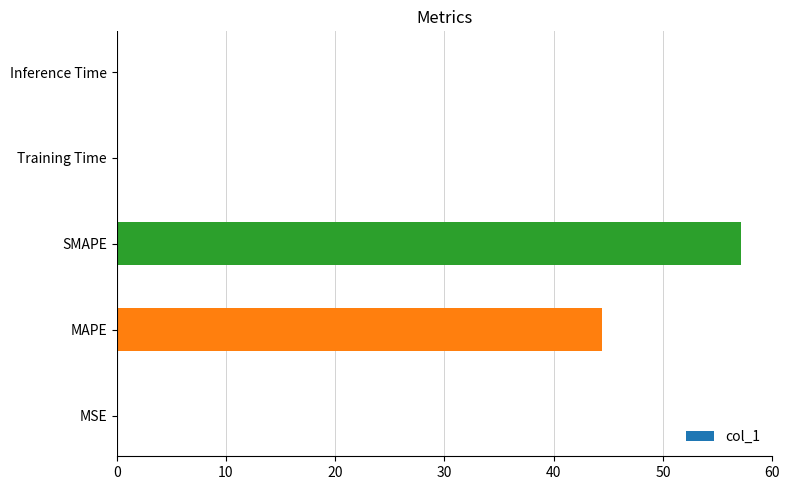

Between MSE and SMAPE, which is larger?

SMAPE